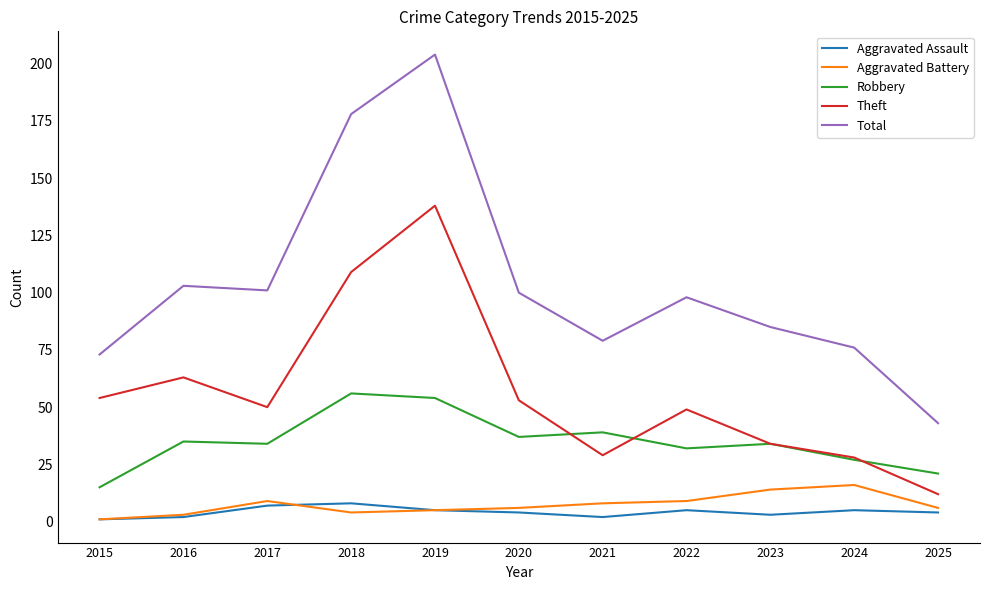

Count the number of categories in the chart.

11